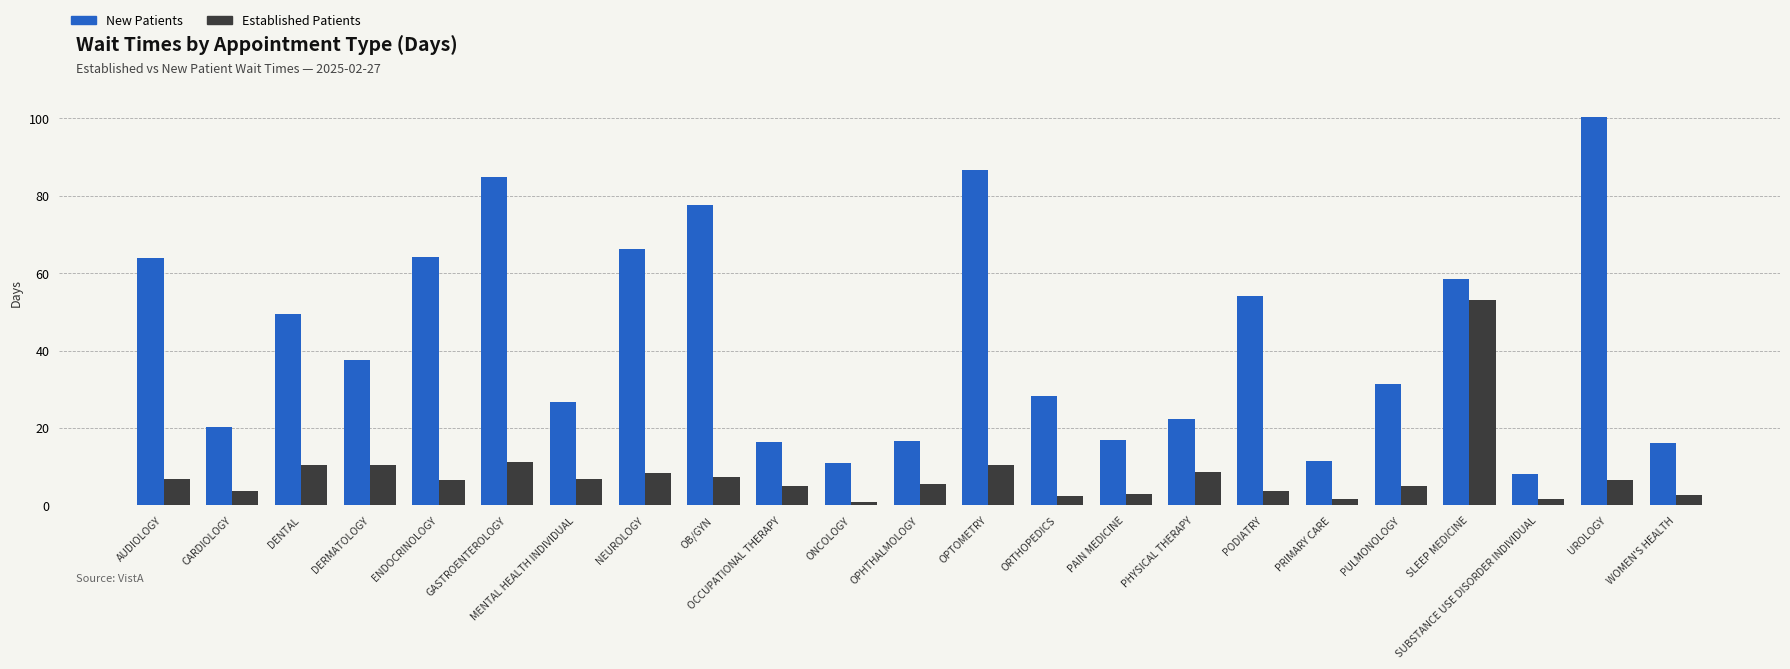

At which category does the chart reach its peak across all series?

UROLOGY